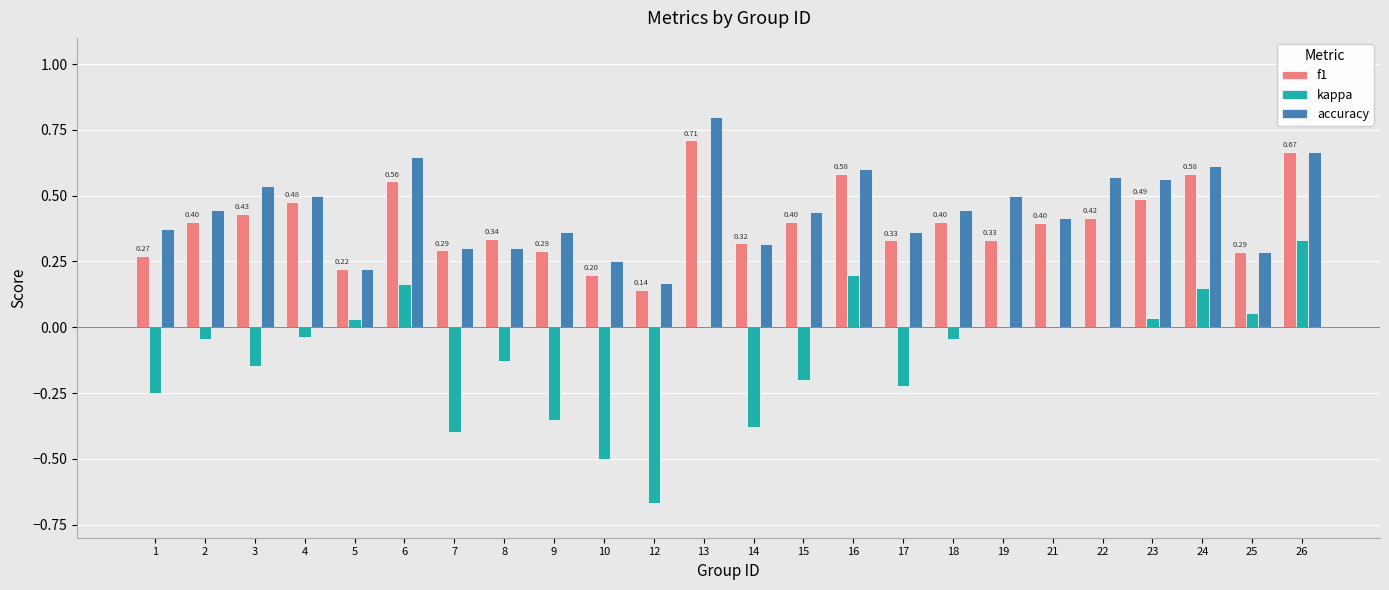

At which label is f1 closest to 0?

12